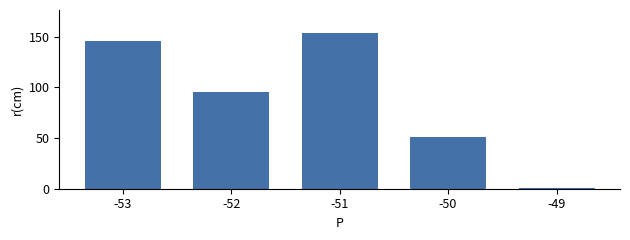

Rank the categories by value from lowest to highest.

-49, -50, -52, -53, -51